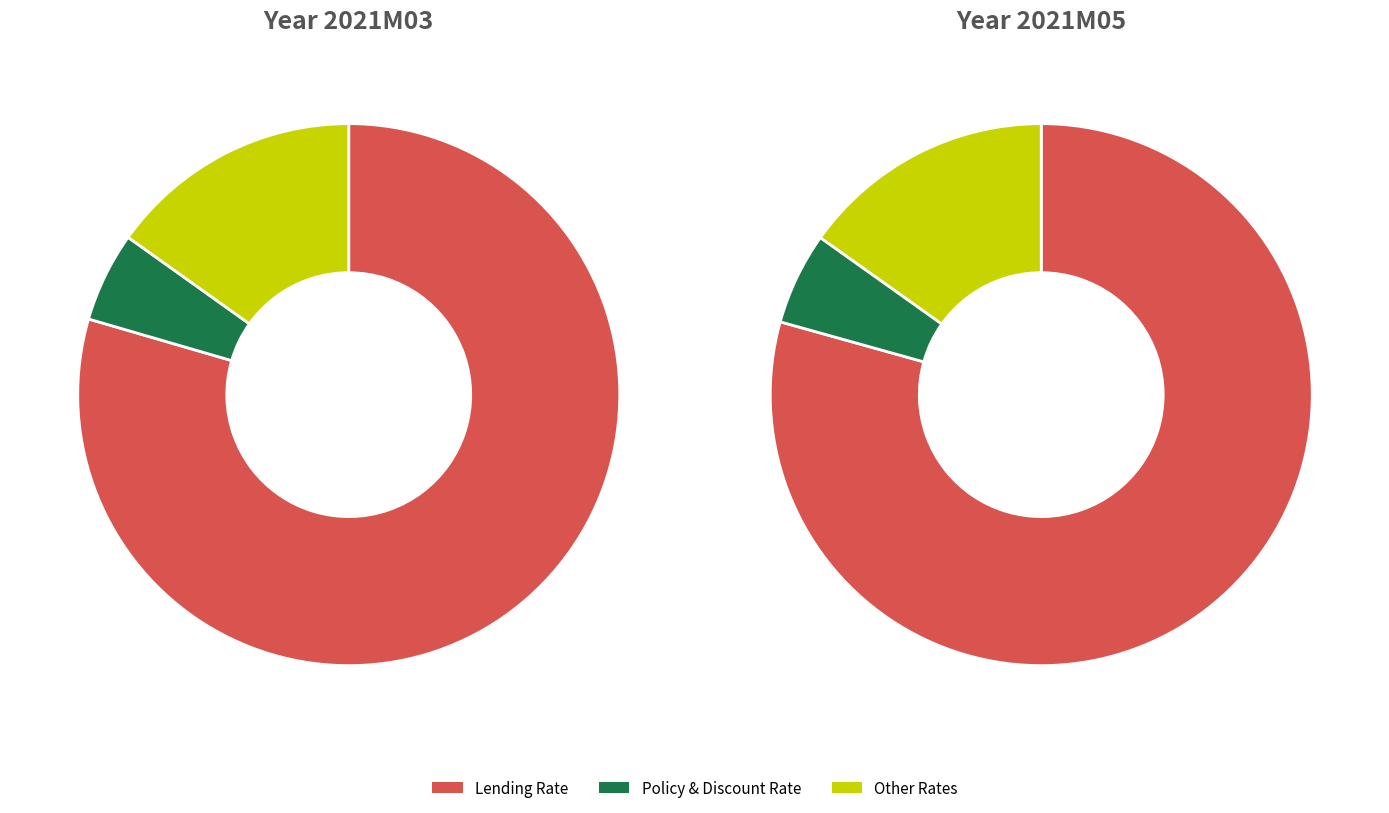

True or false: Discount Rate accounts for 4% of the total.

True